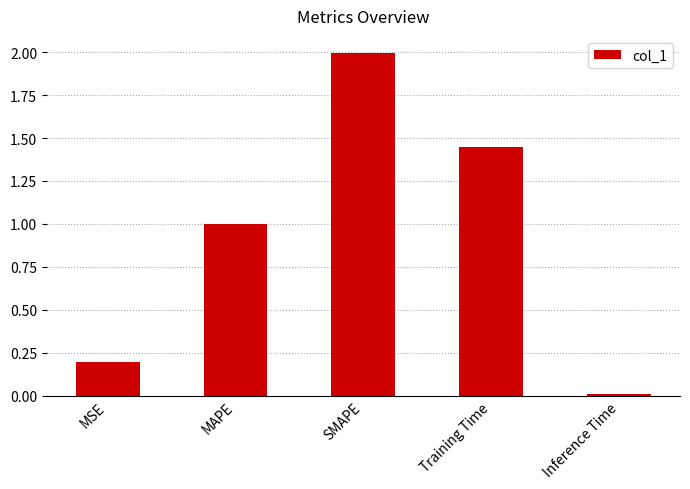

What is the label of the 1st bar from the left?

MSE